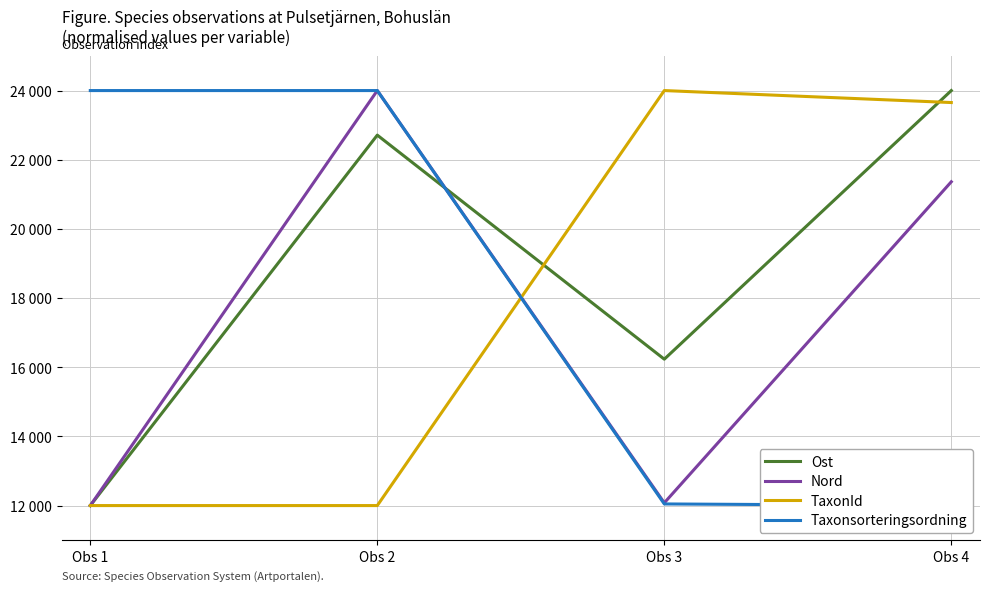

At which category does Ost reach its first local peak?

Obs 2